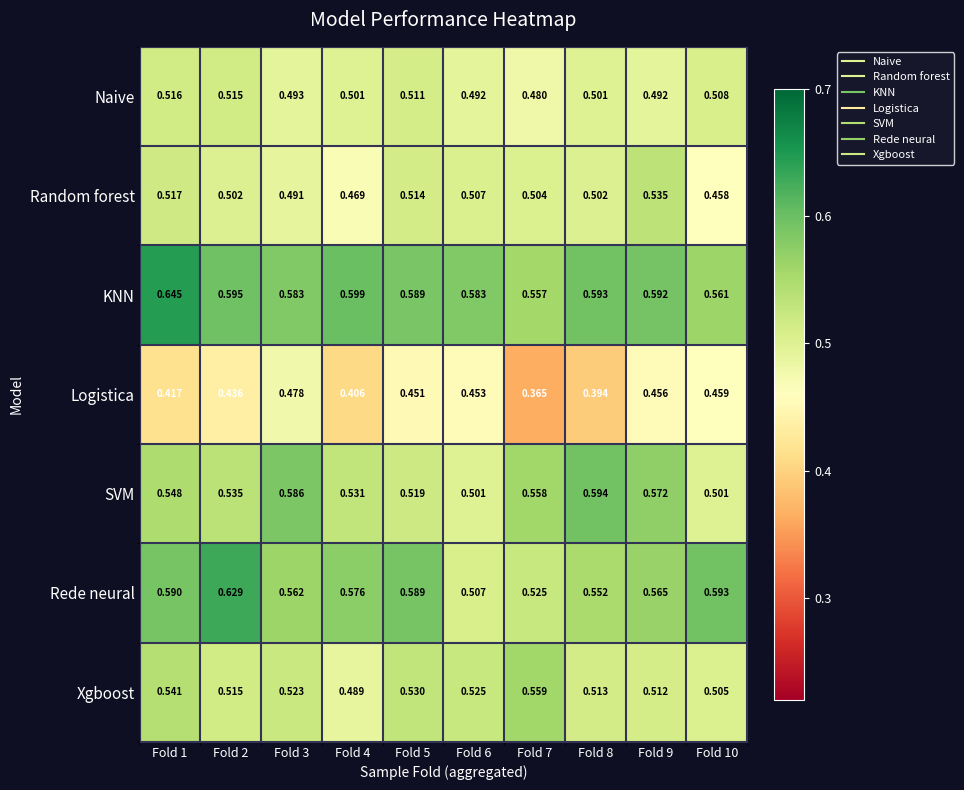

Which series has the largest range (max minus min)?

Rede neural